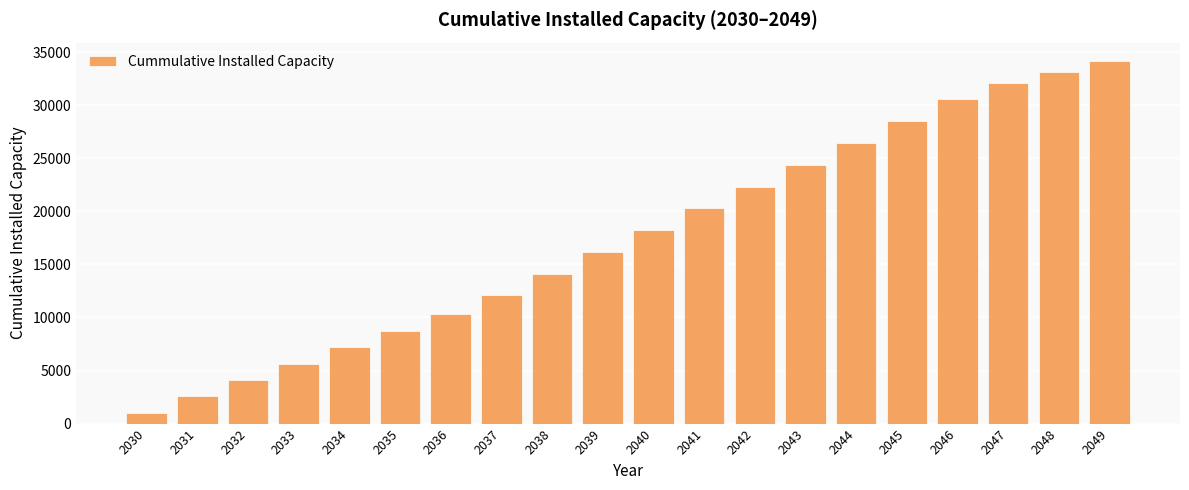

Which label corresponds to the largest value in the chart?

2049